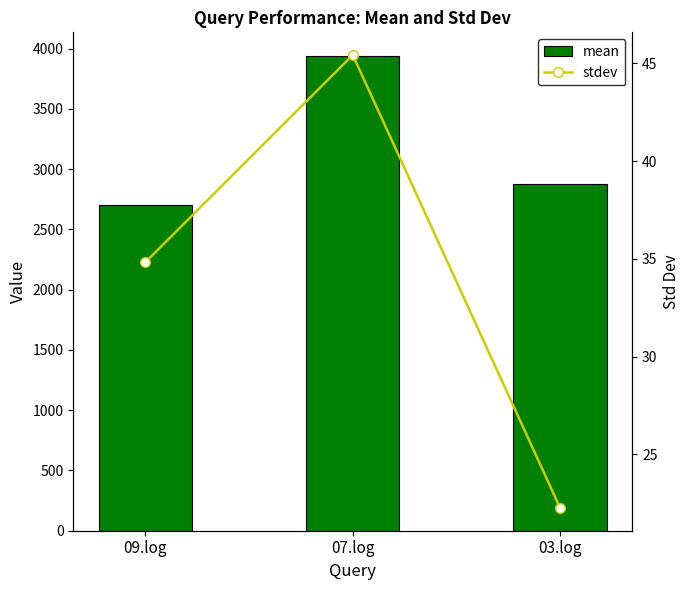

The value of mean at 03.log is 2877.1. True or false?

True